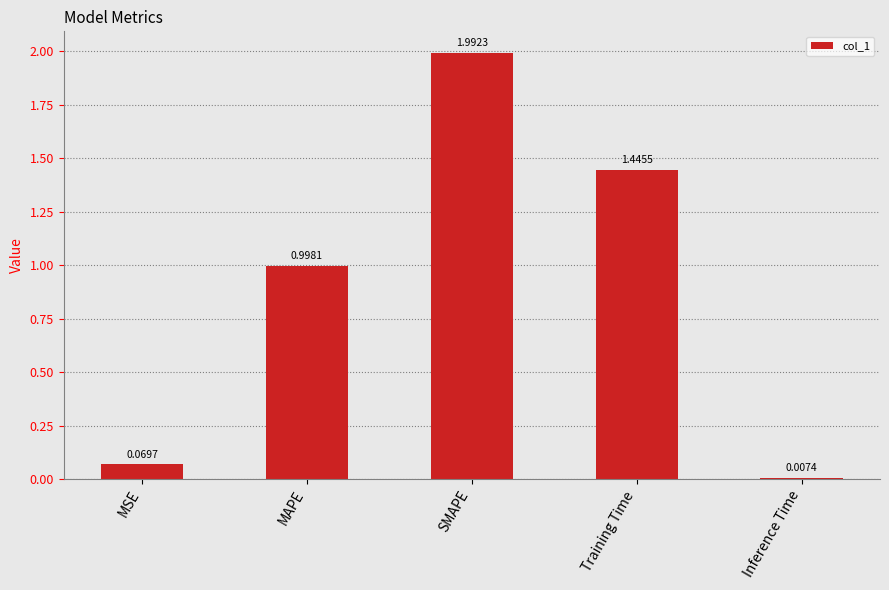

Count the number of data series in this chart.

1